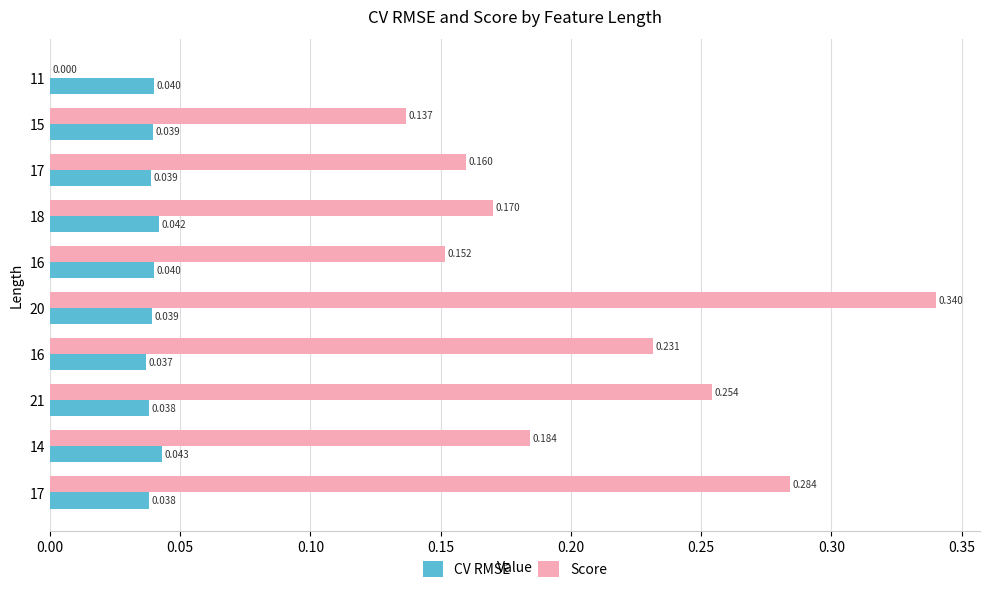

What are all the series names shown in the legend?

CV RMSE, Score